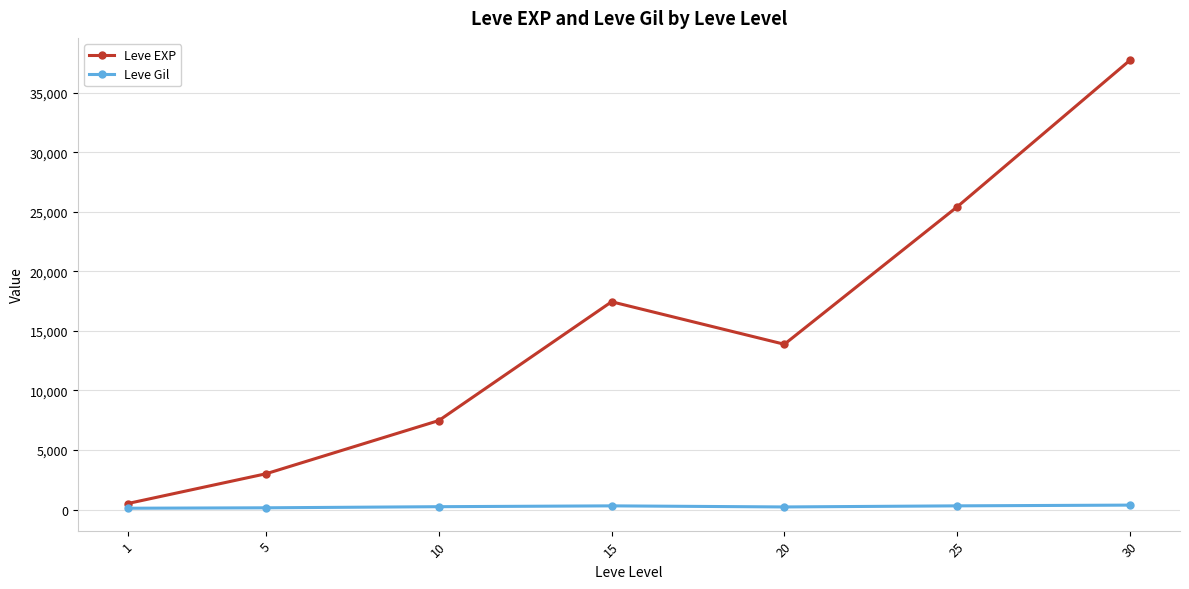

True or false: Leve EXP has a value of 4433.8 at 5.

False